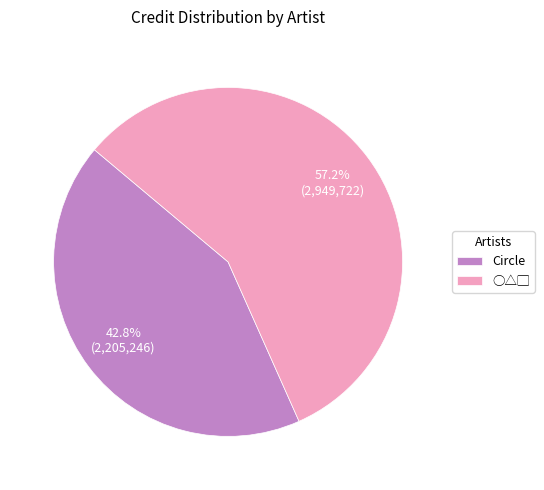

What is the ratio of the value at Circle to the value at ○△▢?

0.7